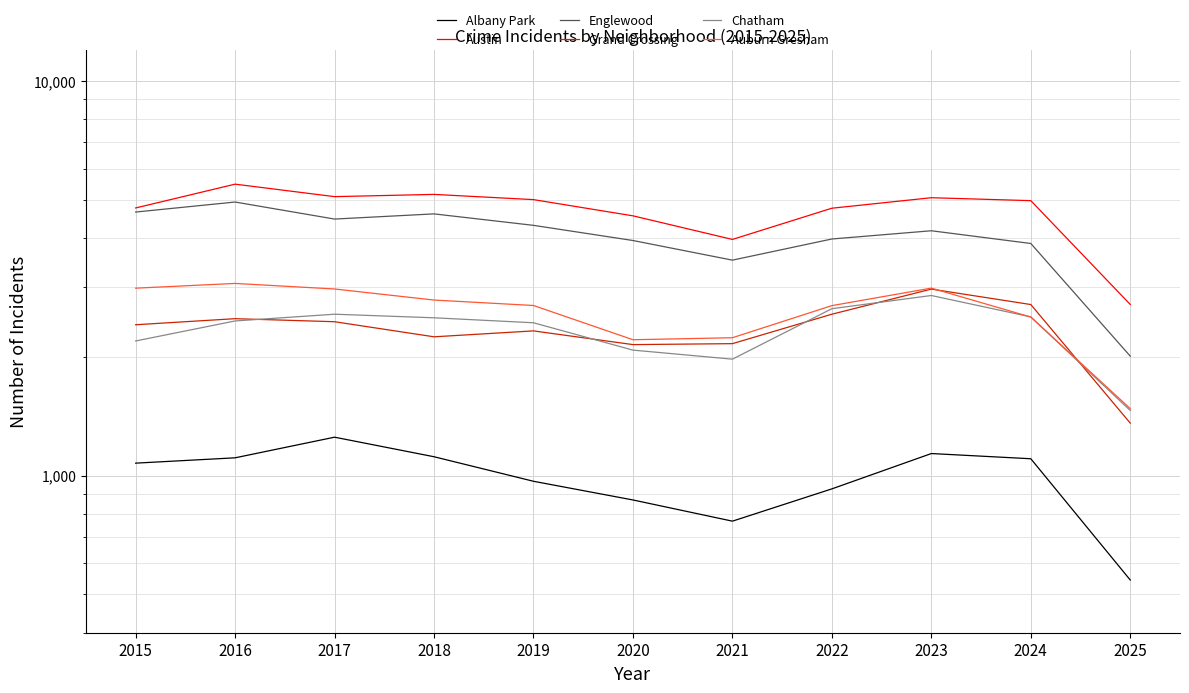

What is the sum of the Albany Park values at 2018 and 2019?

2085